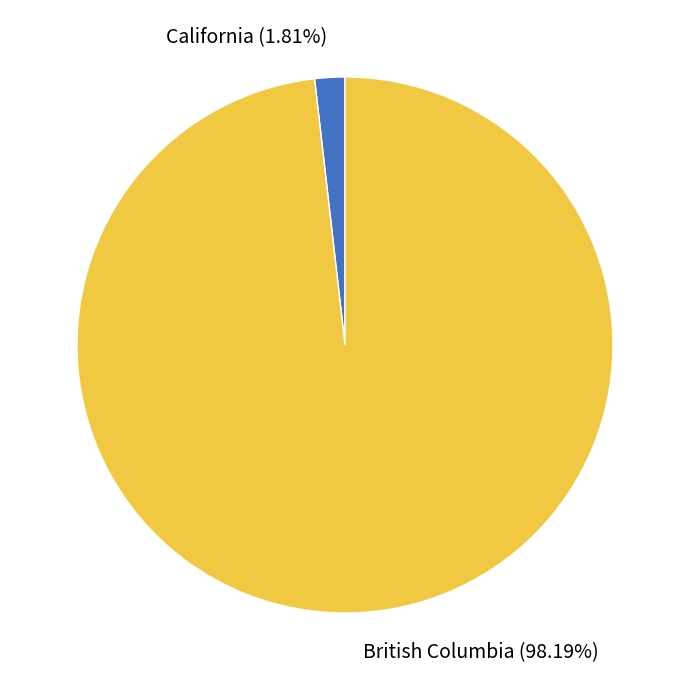

Between California and British Columbia, which is larger?

British Columbia